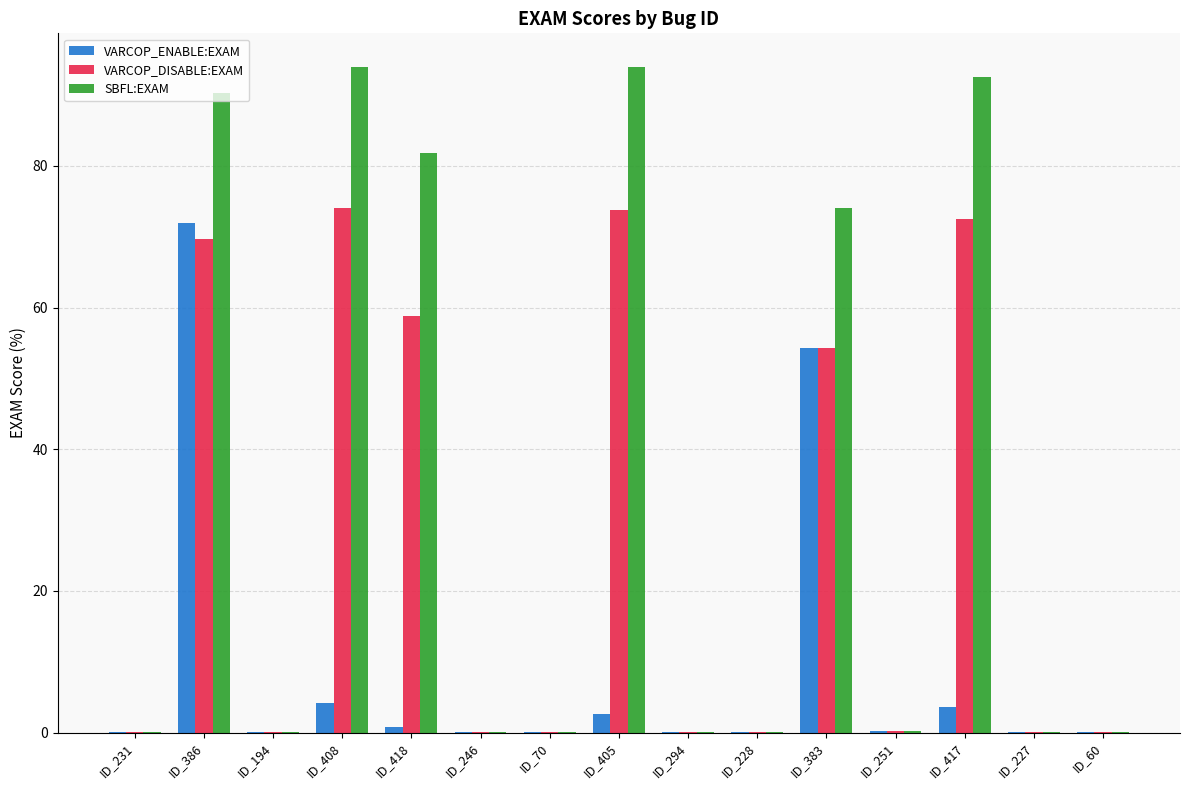

True or false: VARCOP_ENABLE:EXAM has a value of 96.3 at ID_383.

False